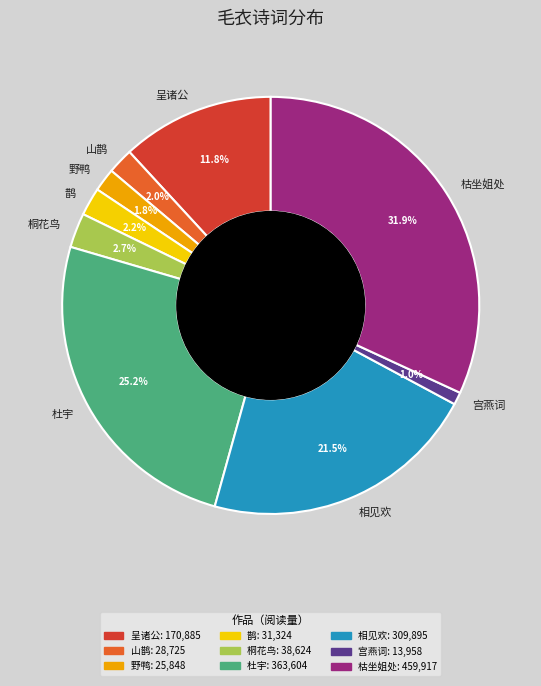

How many segments does this pie chart have?

9